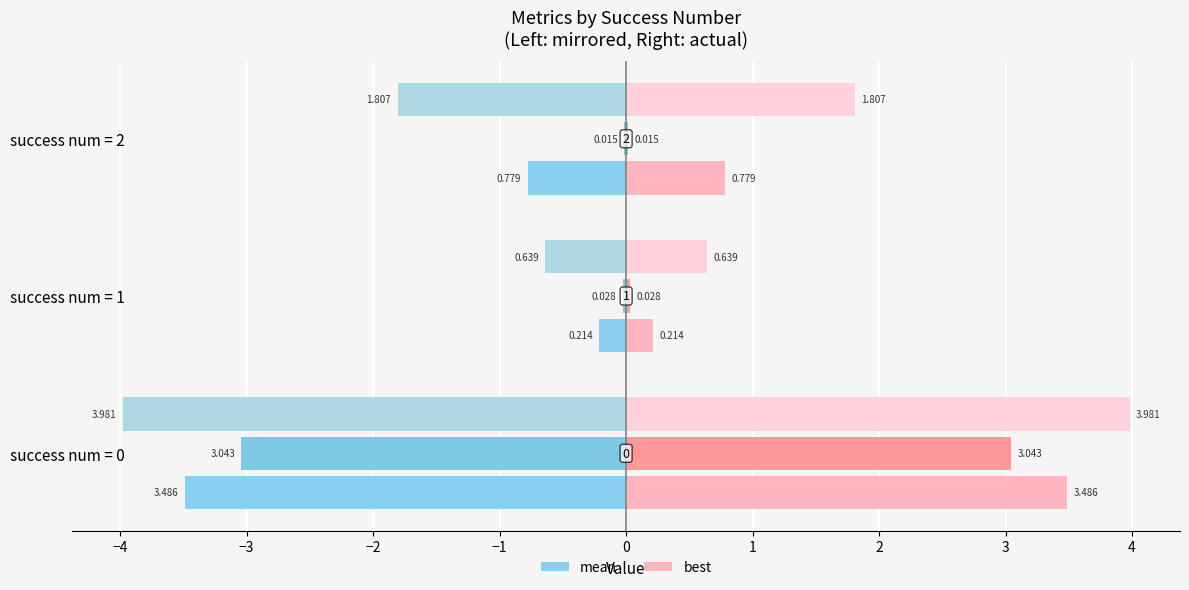

Which has a higher value, success num = 2 or success num = 0?

success num = 2